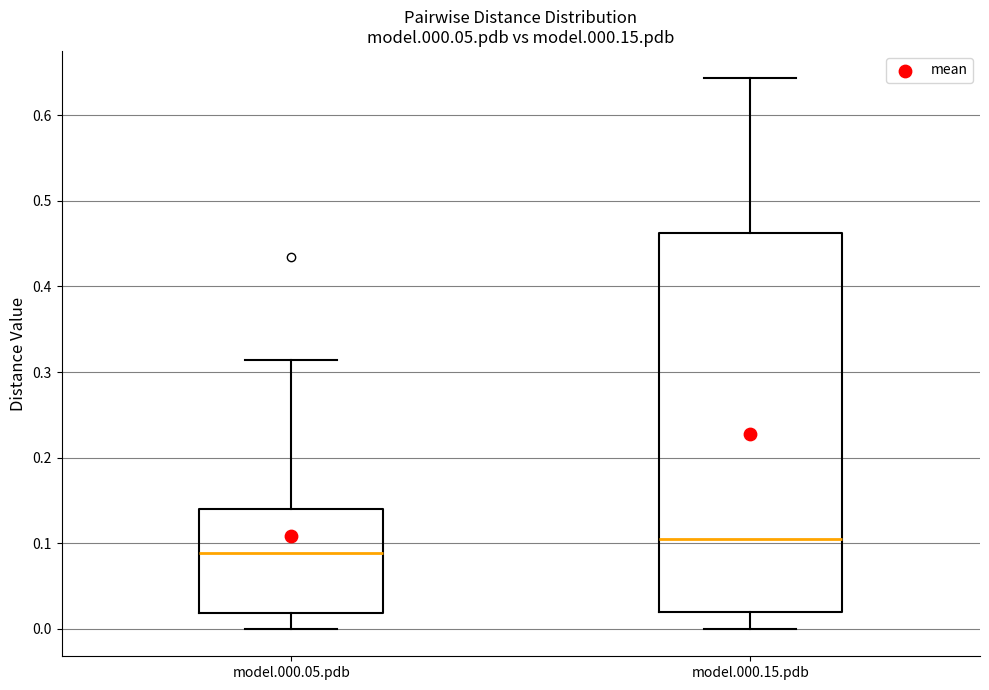

Which box is the tallest, from its lower edge to its upper edge?

model.000.15.pdb